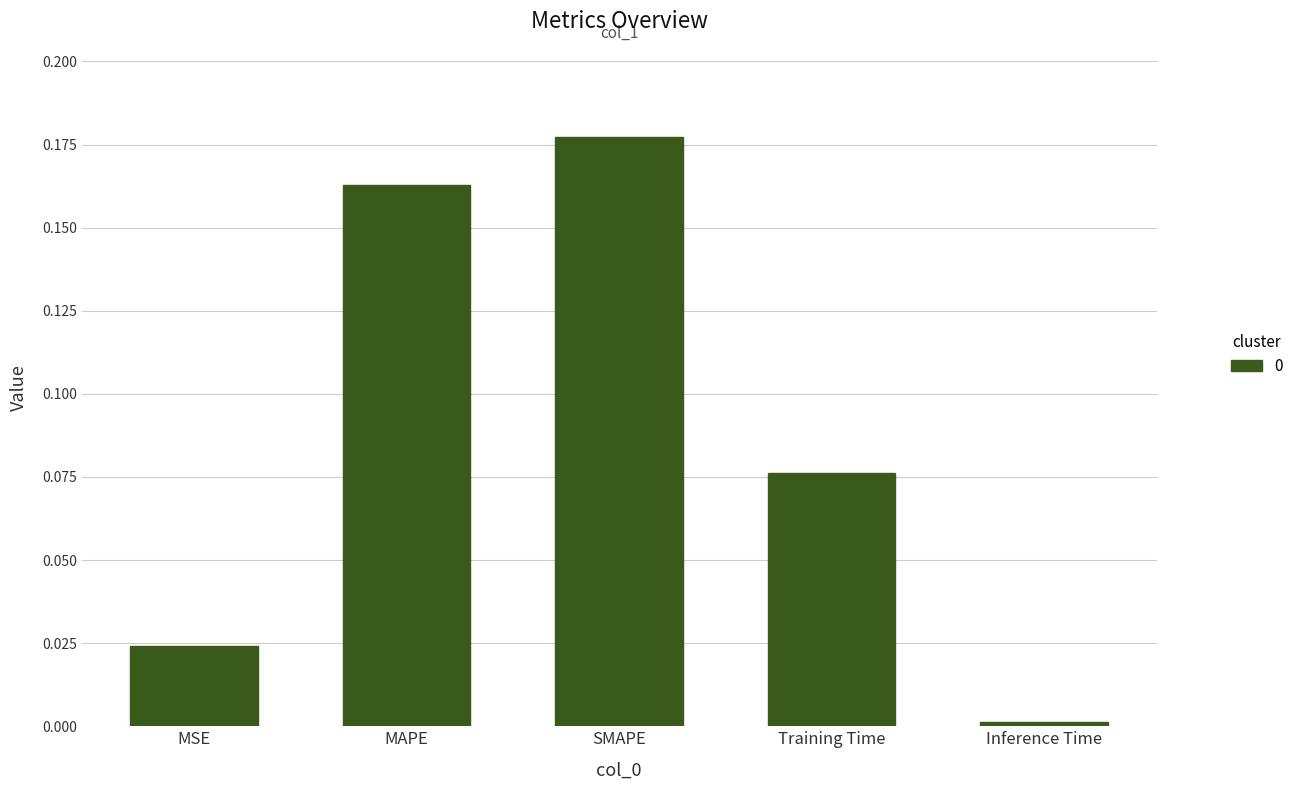

The value at Inference Time is 0.0. True or false?

True